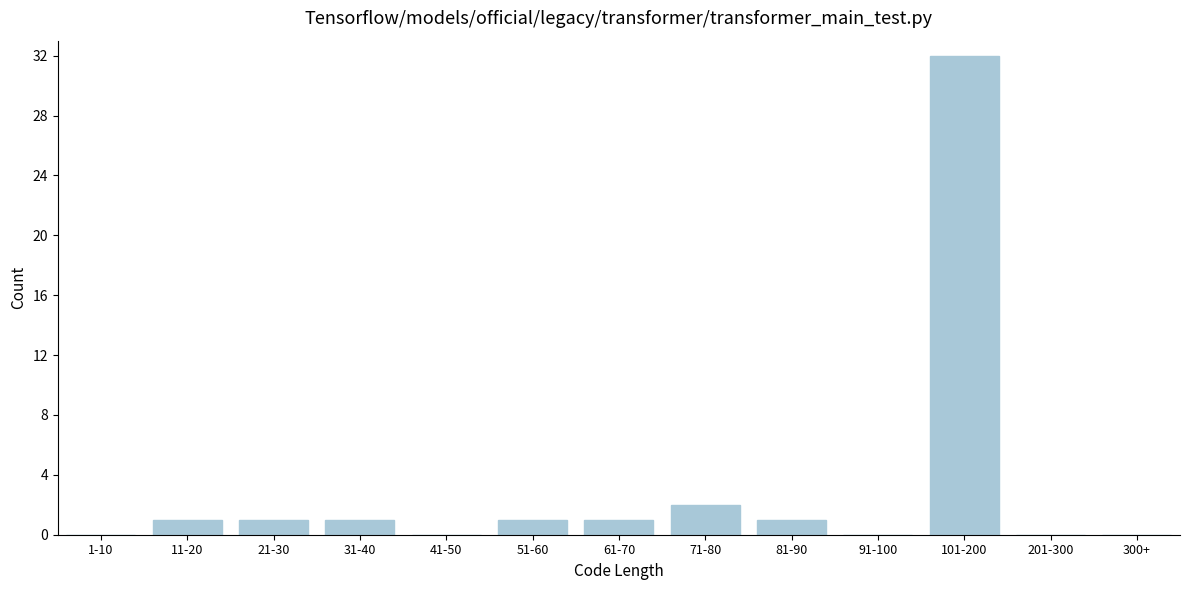

Reading left to right, extract all data points from this chart.

1-10=0	11-20=1	21-30=1	31-40=1	41-50=0	51-60=1	61-70=1	71-80=2	81-90=1	91-100=0	101-200=32	201-300=0	300+=0